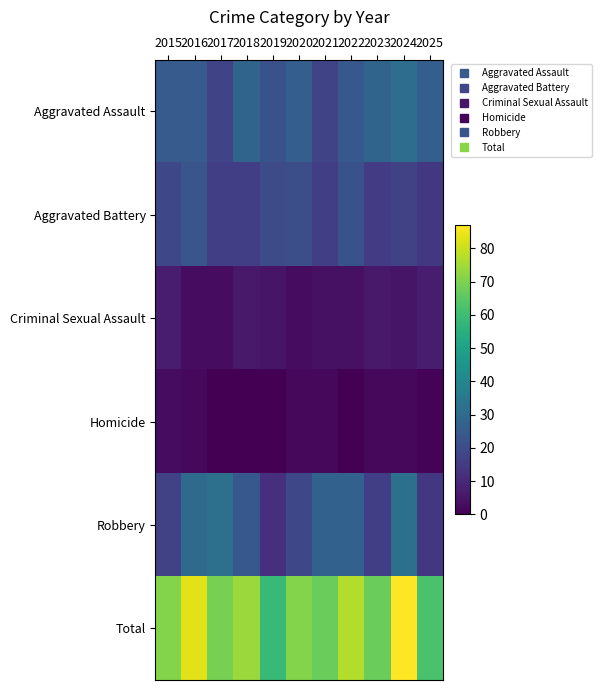

Rank the series by their maximum value, from lowest to highest.

Homicide, Criminal Sexual Assault, Aggravated Battery, Aggravated Assault, Robbery, Total